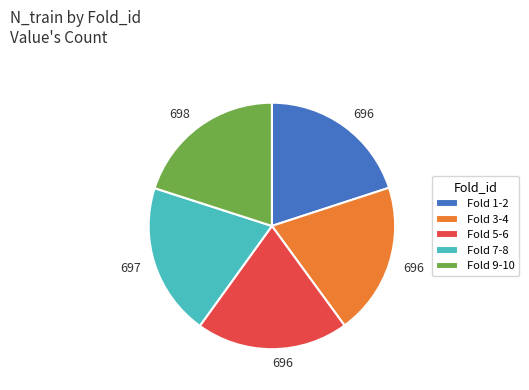

Approximately how many times larger is the value at Fold 1-2 compared to Fold 3-4?

1.0